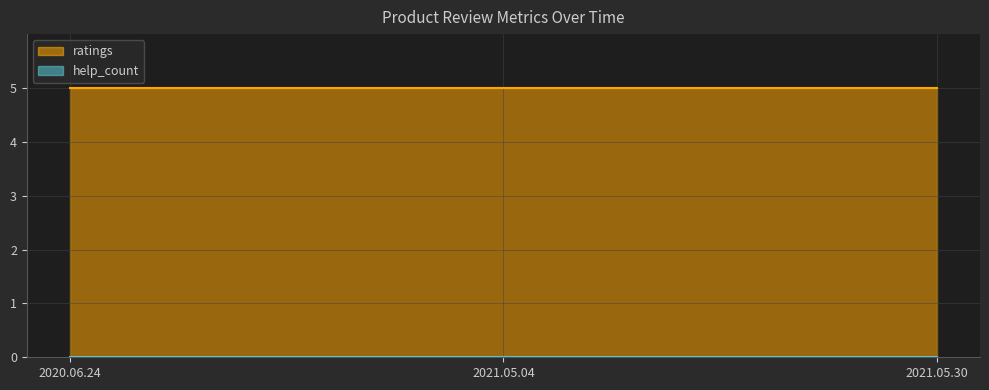

Reading right to left, extract all data points from this chart.

ratings: 2021.05.30=5	2021.05.04=5	2020.06.24=5
help_count: 2021.05.30=0	2021.05.04=0	2020.06.24=0